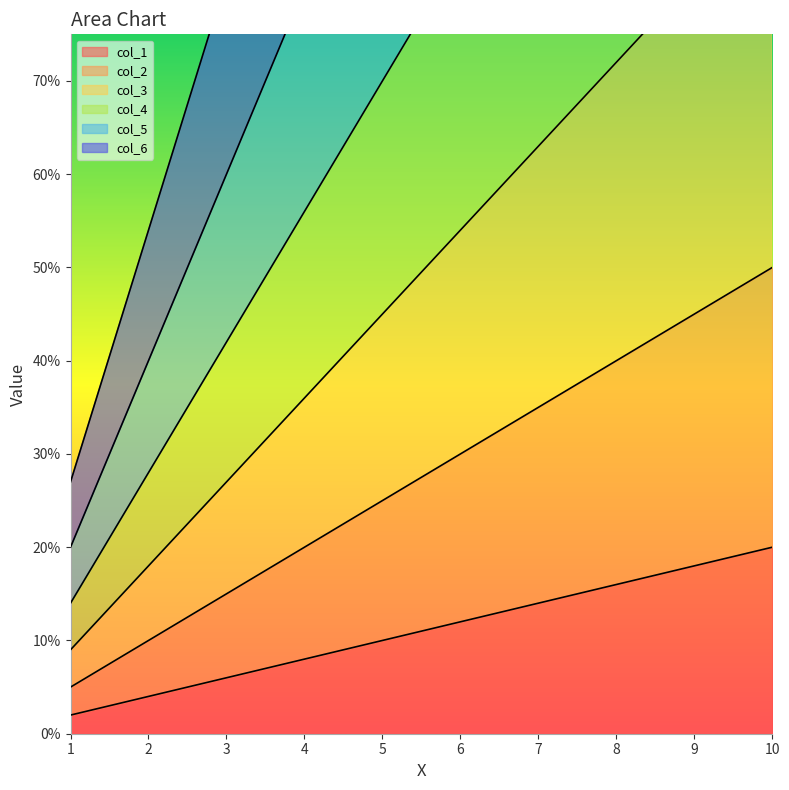

List the series in order of their peak value, highest first.

col_6, col_5, col_4, col_3, col_2, col_1